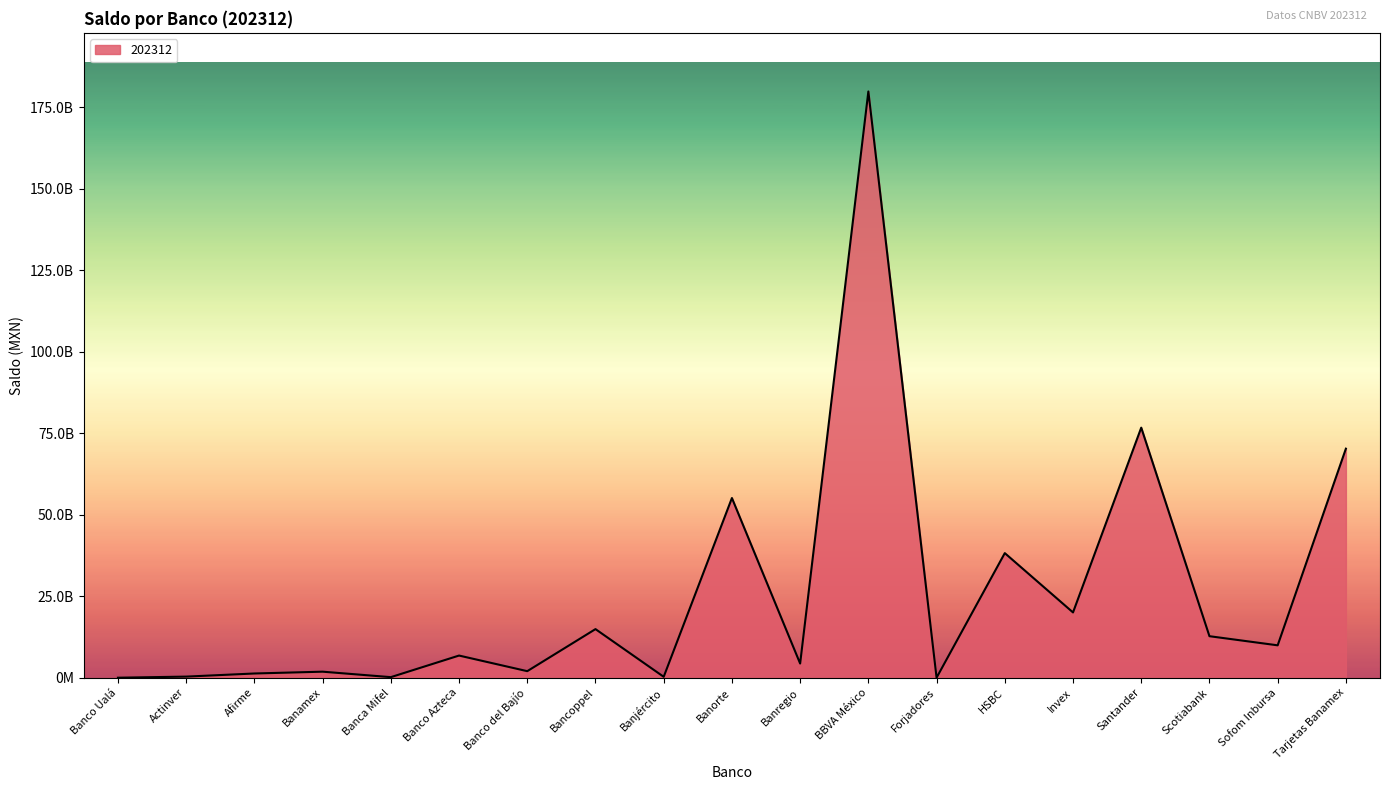

What is the label of the 19th point from the right?

Banco Ualá